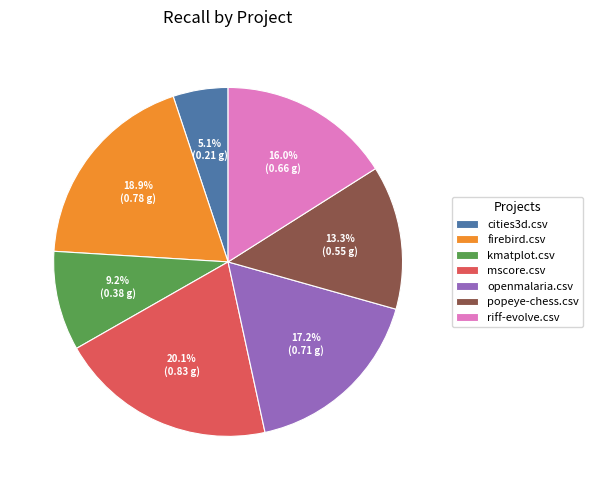

The firebird.csv slice represents 33% of the pie. True or false?

False